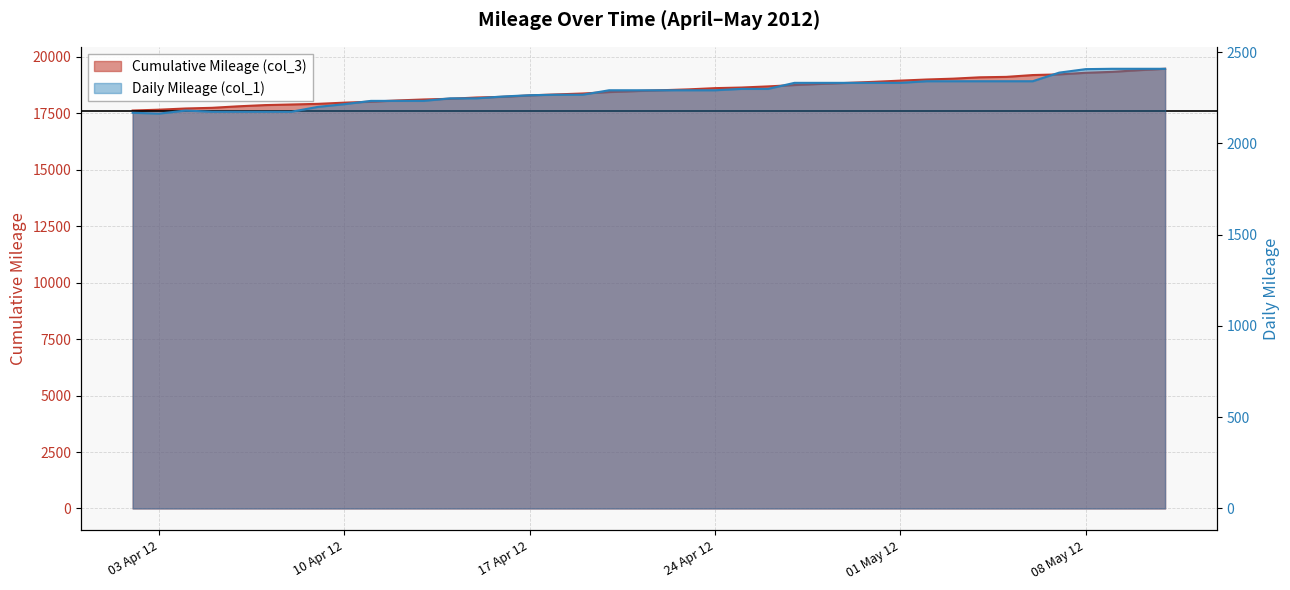

What is the difference between the highest and lowest values at 5/6/2012?

16853.4